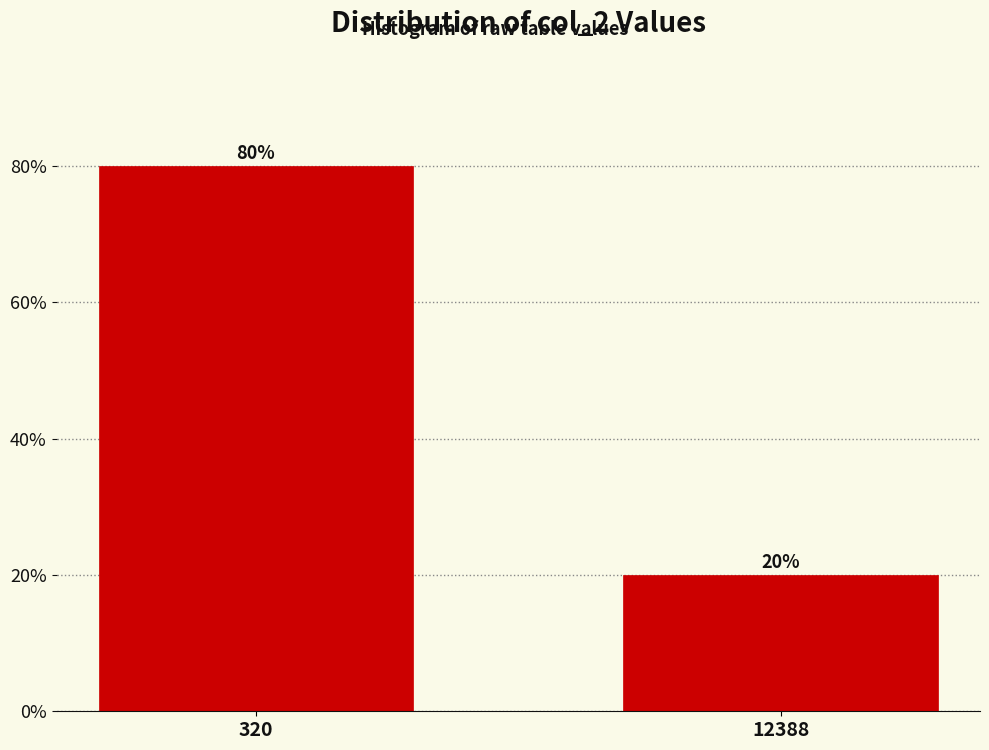

Reading left to right, what are all the values shown in this chart?

320=80	12388=20